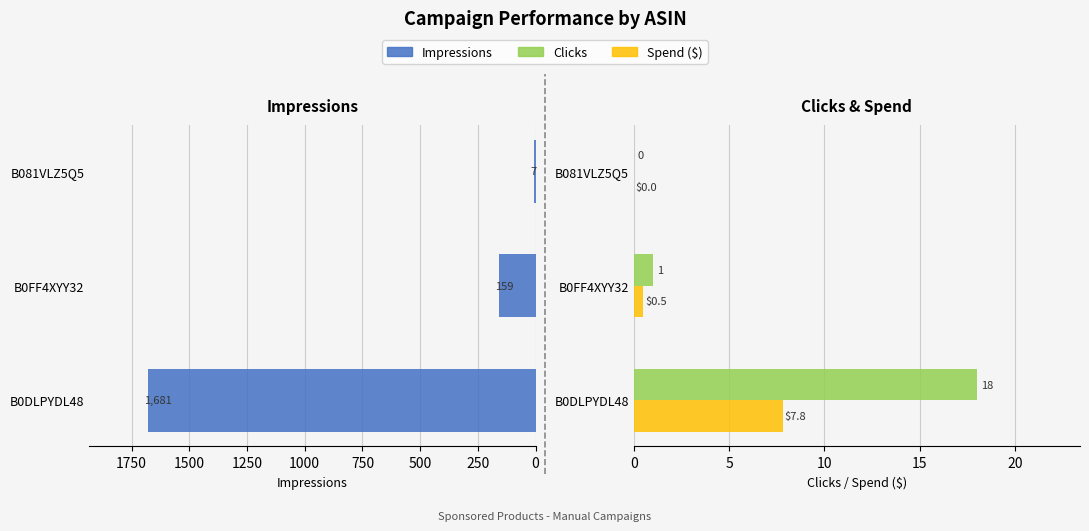

List the series in order of their peak value, highest first.

Impressions, Clicks, Spend ($)